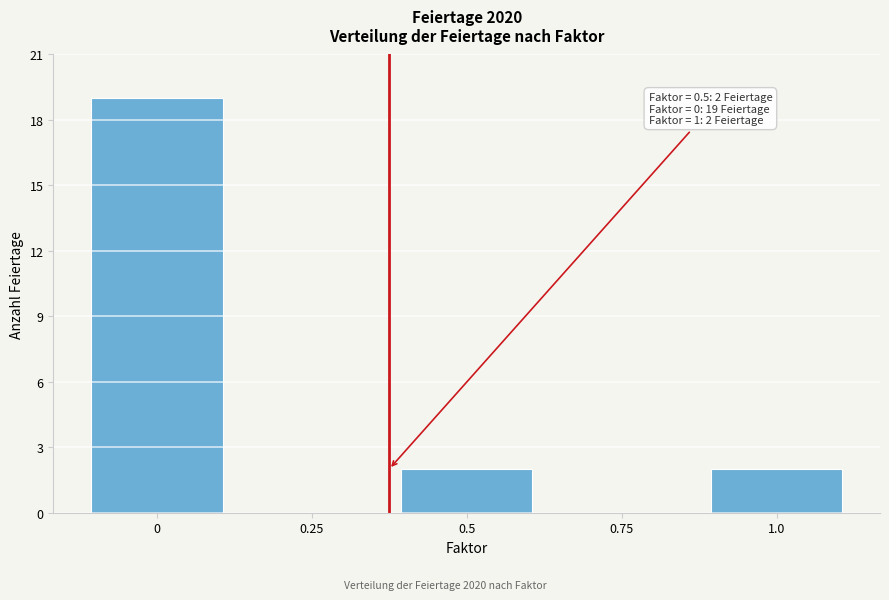

Reading right to left, extract all data points from this chart.

1.0=2	0.75=0	0.5=2	0.25=0	0=19